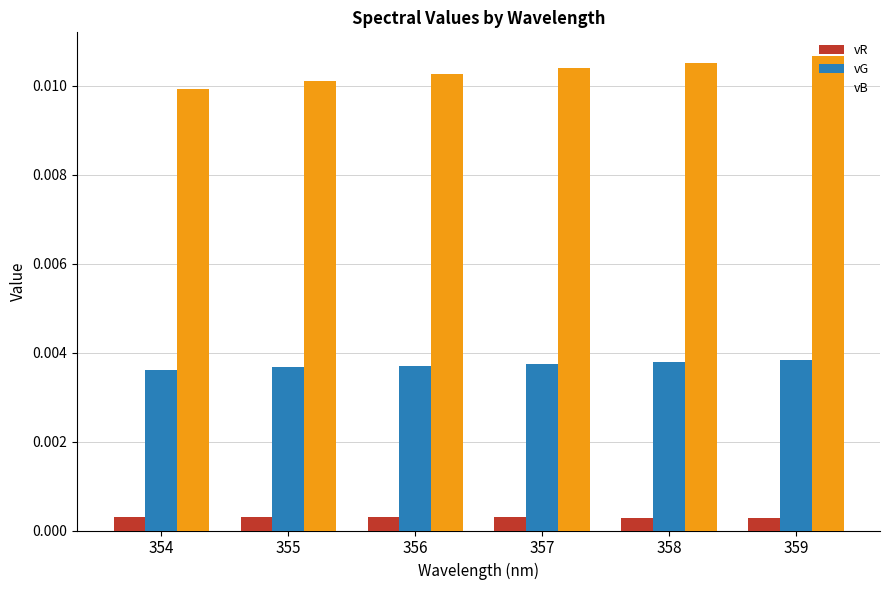

Are the bars horizontal?

No